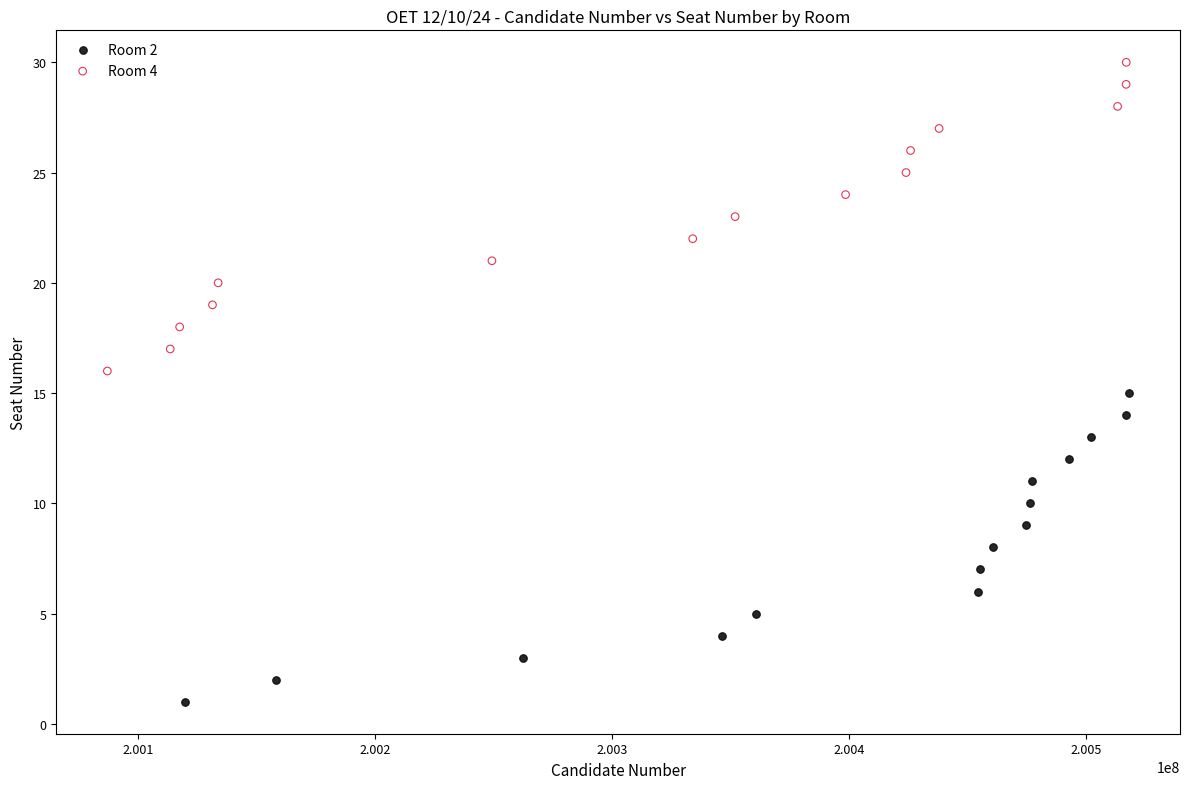

Which series reaches the maximum Y coordinate?

Room 4